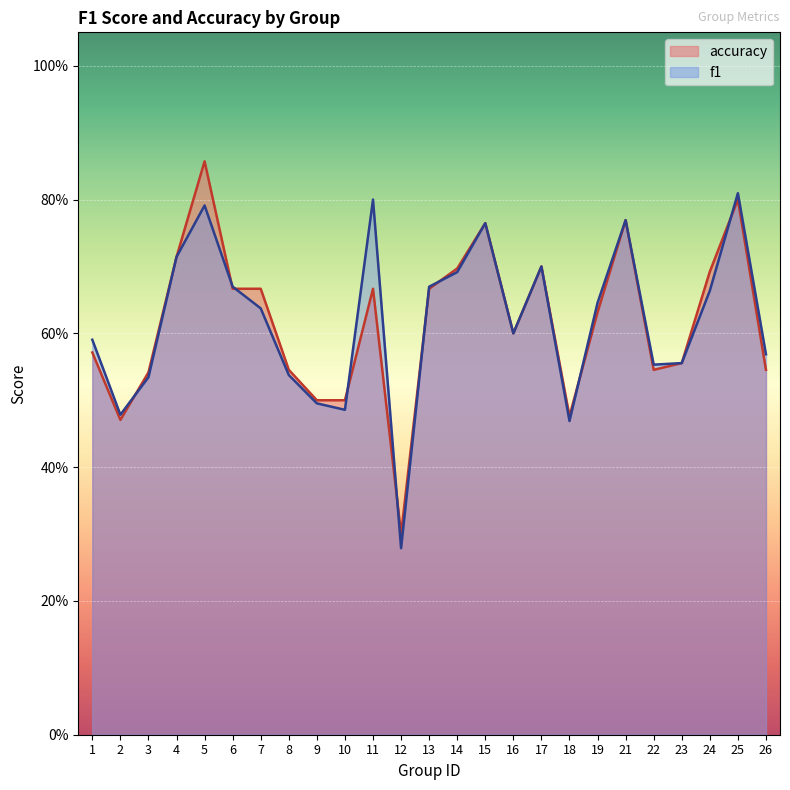

Where is accuracy nearest to the value 0?

12